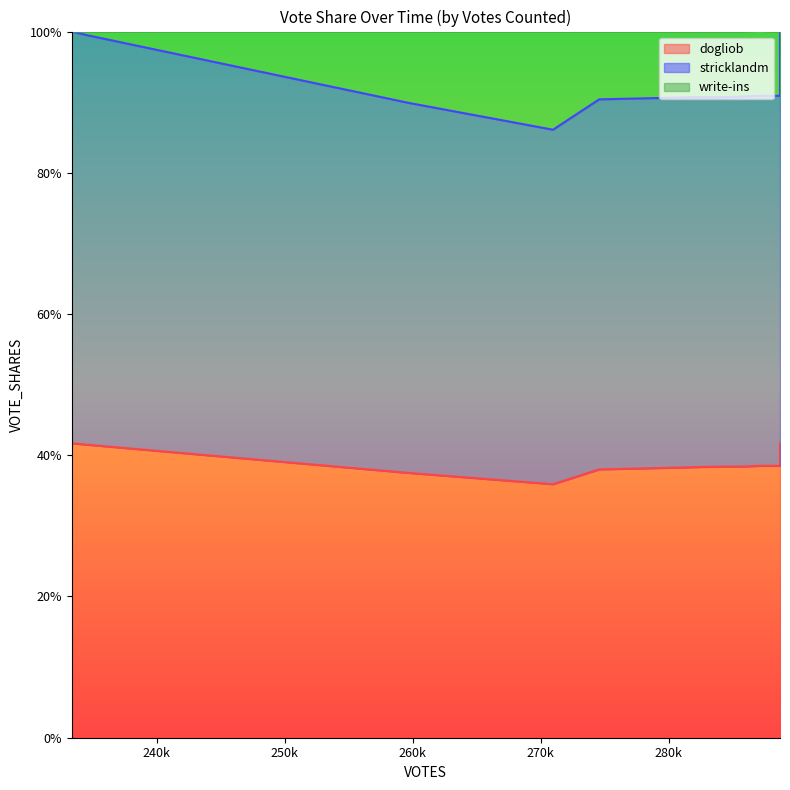

Which category has the lowest value across all series?

270953